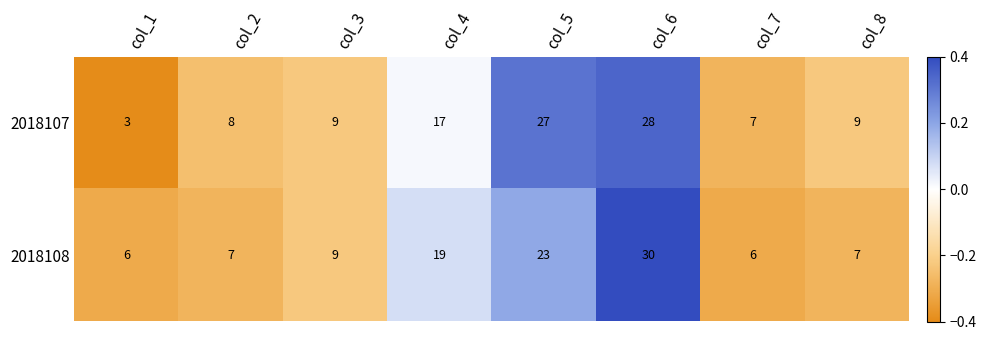

How many data points in 2018108 are less than 9?

4